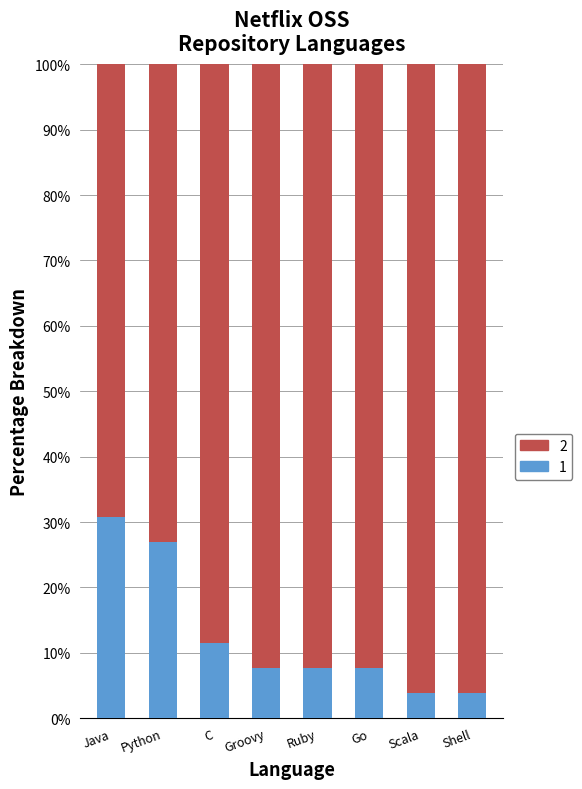

How many bars are there in total?

8